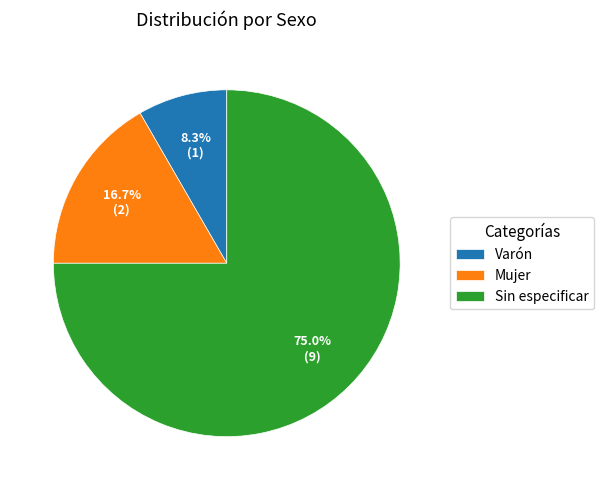

Is there a majority slice in this chart?

Yes